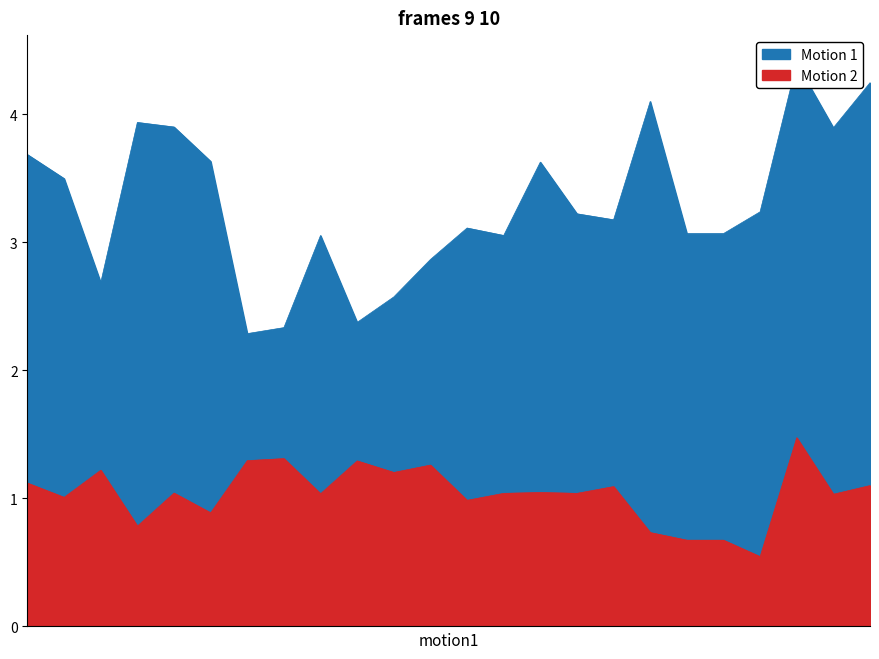

How many interior local peaks does the Mean series have?

6